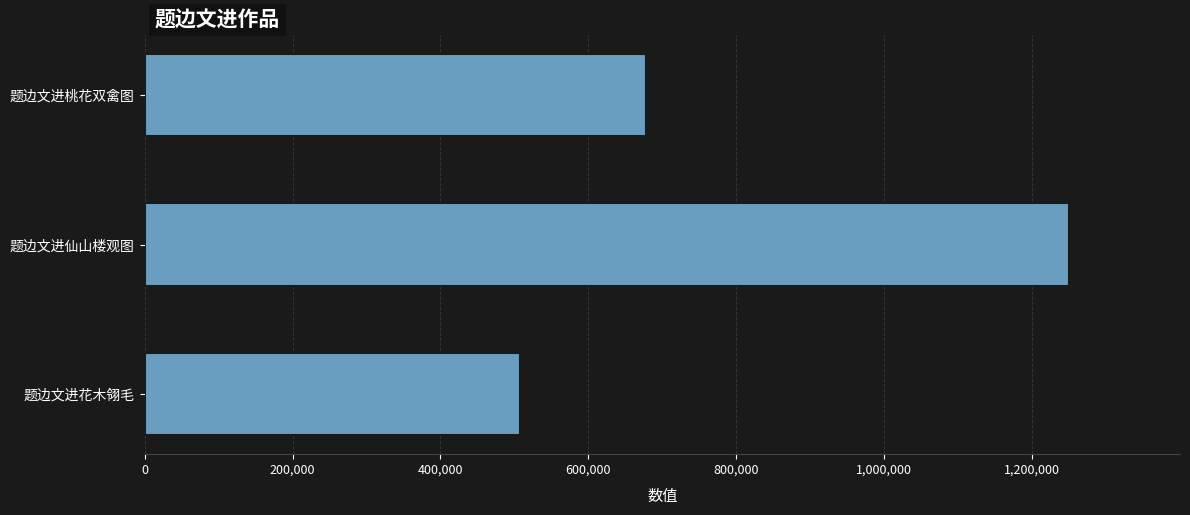

At which category does the chart reach its minimum across all series?

题边文进花木翎毛